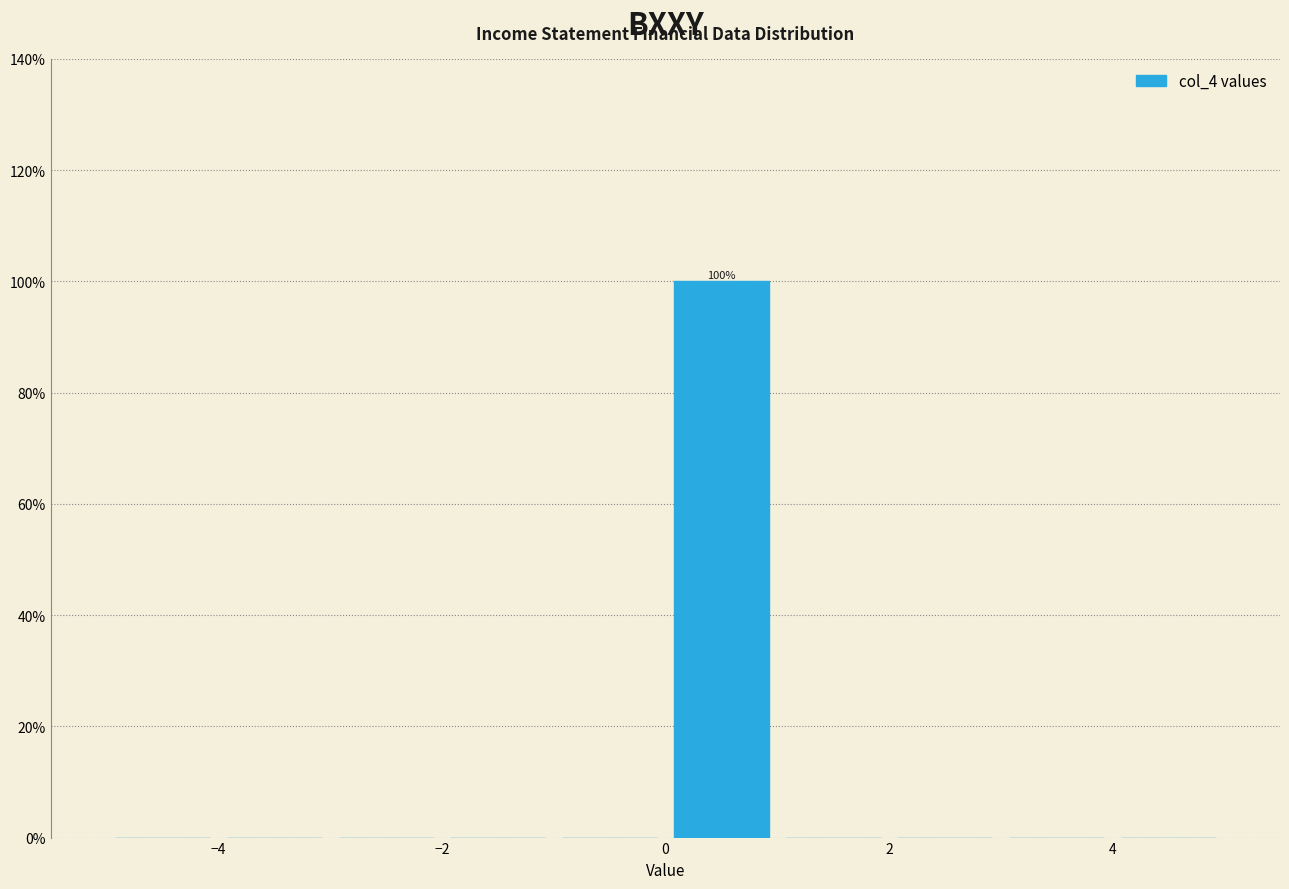

Which range on the x-axis has the tallest bar?

0 to 1